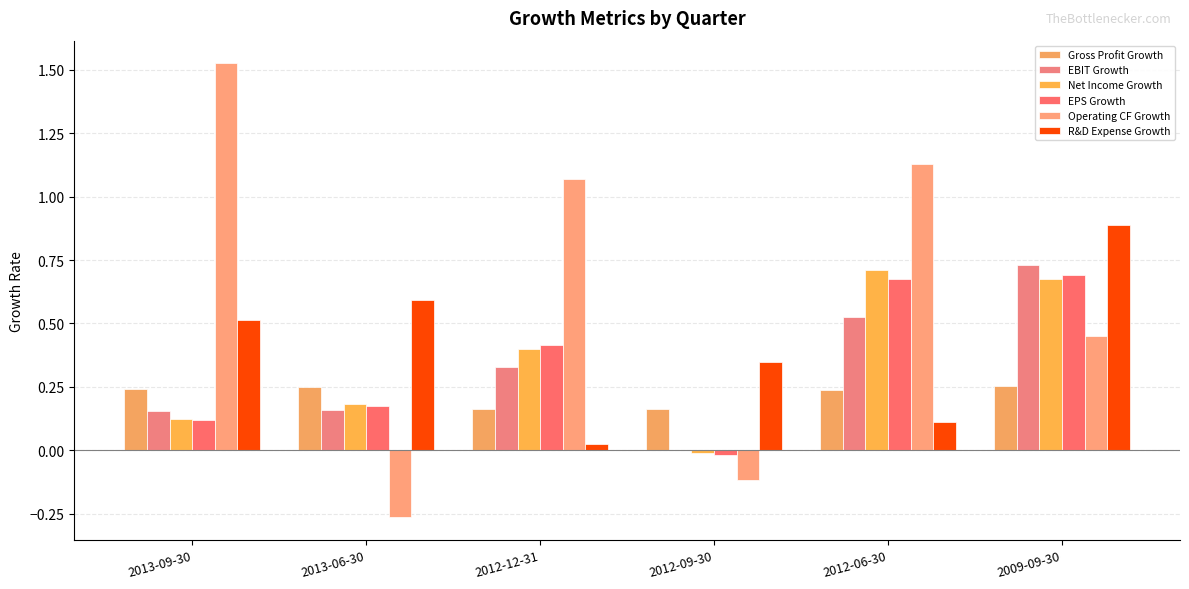

What is the difference between the highest and lowest values at 2013-09-30?

1.4